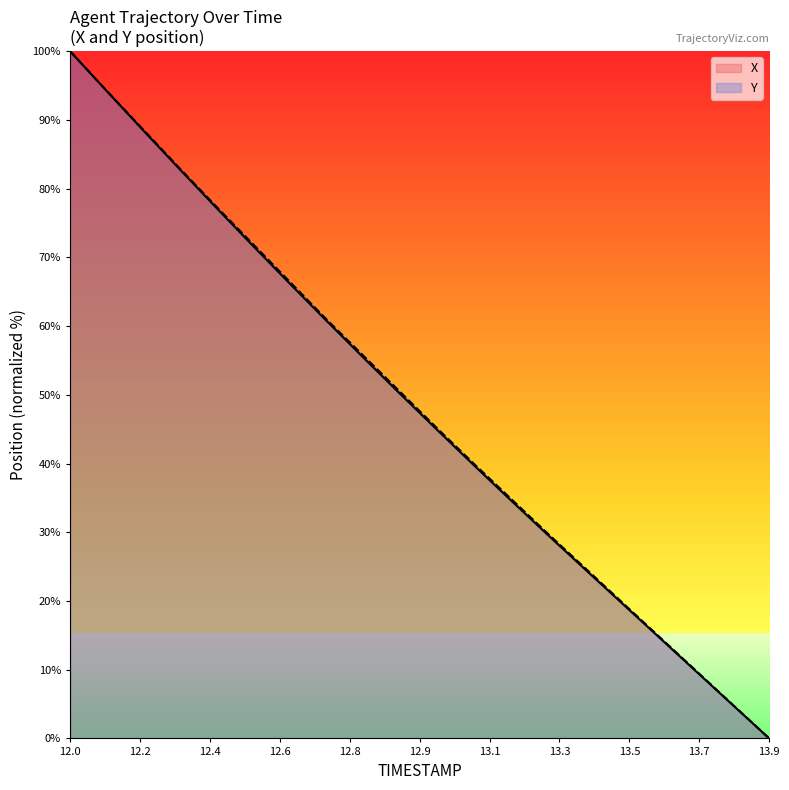

Does the chart have visible grid lines?

No